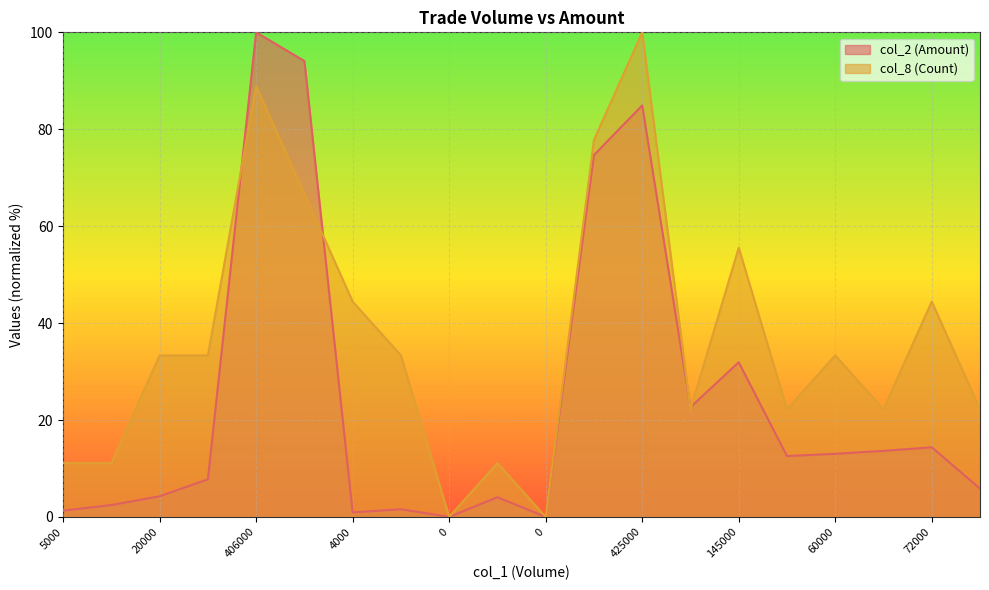

Which series changed the most between 7000 and 110000?

col_2